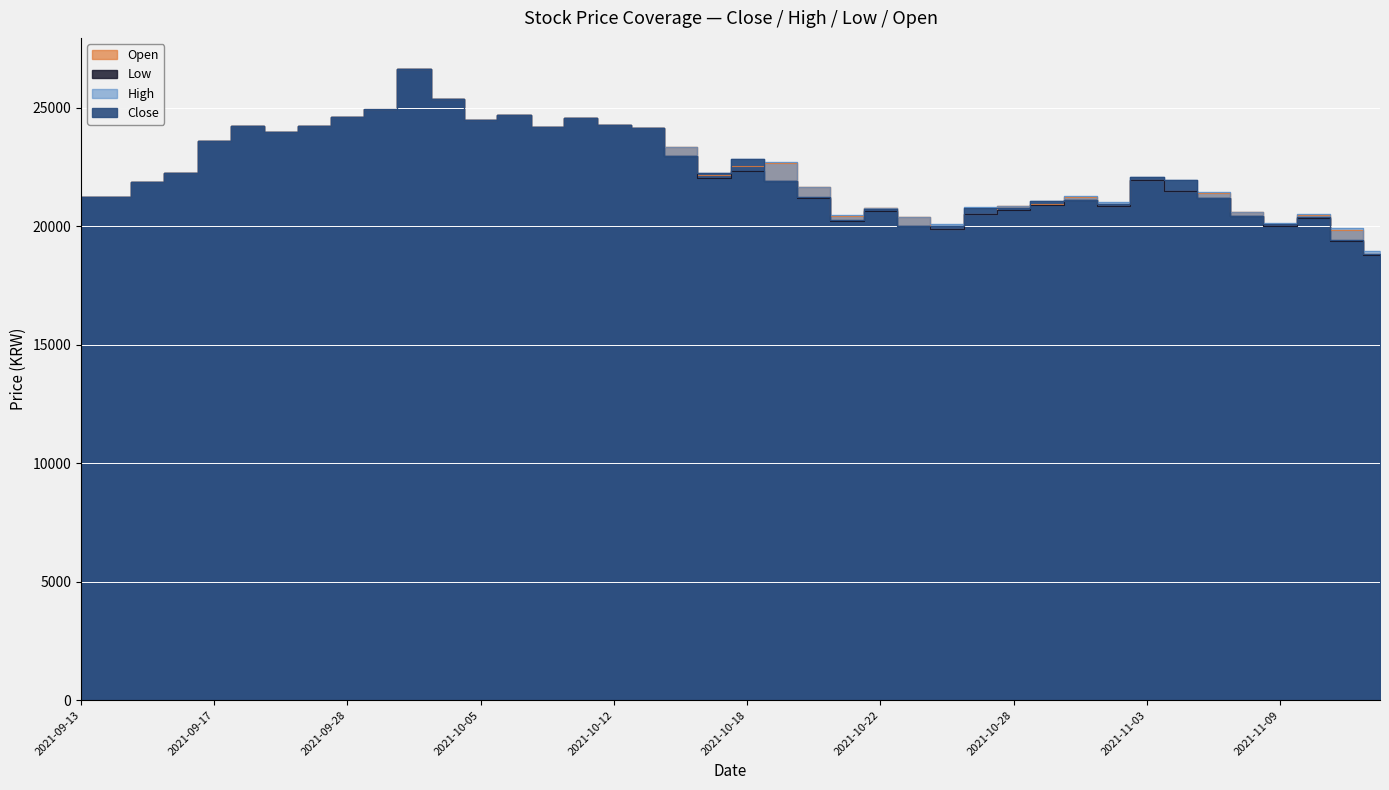

How many lines are shown in the chart?

4